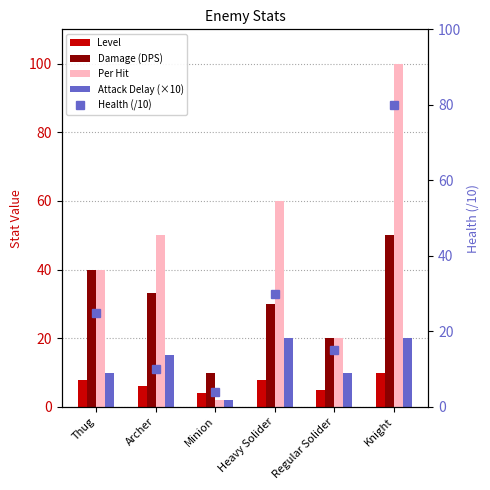

What is the label of the 1st bar from the right?

Knight